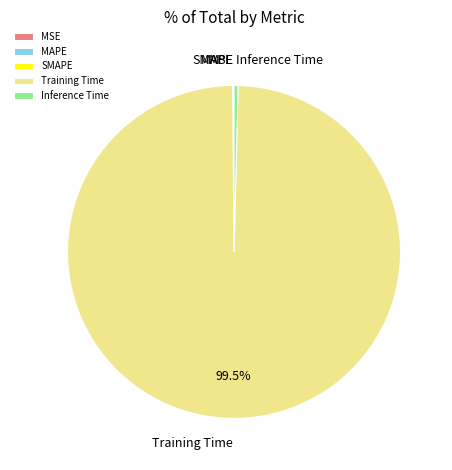

What is the largest slice in the pie chart?

Training Time